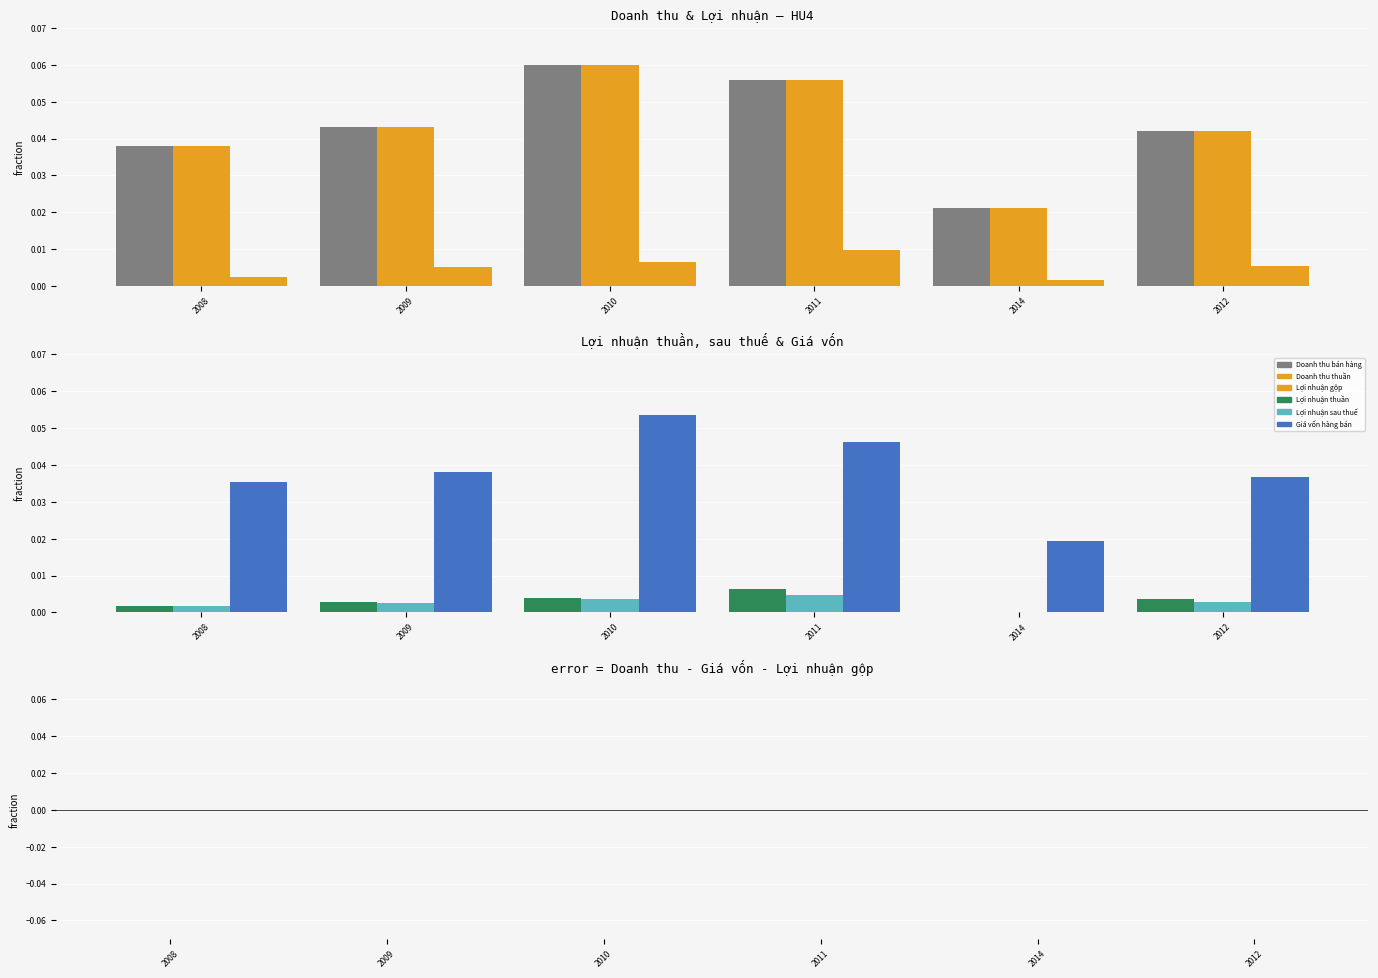

Count the number of categories in the chart.

6